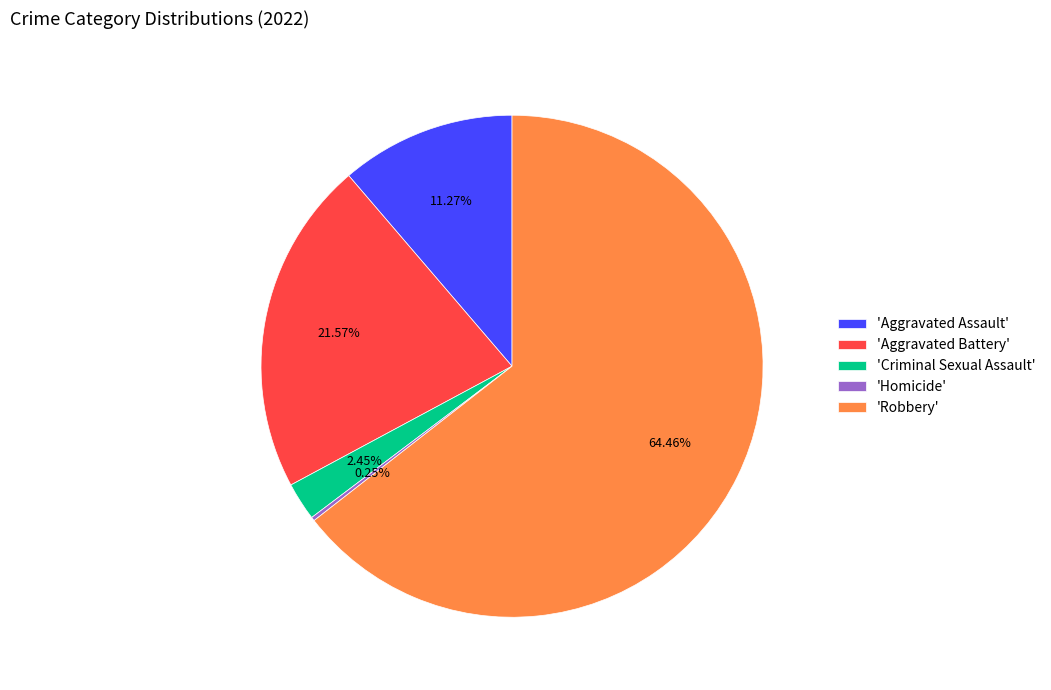

What is the ratio of the value at 'Robbery' to the value at 'Criminal Sexual Assault'?

26.3